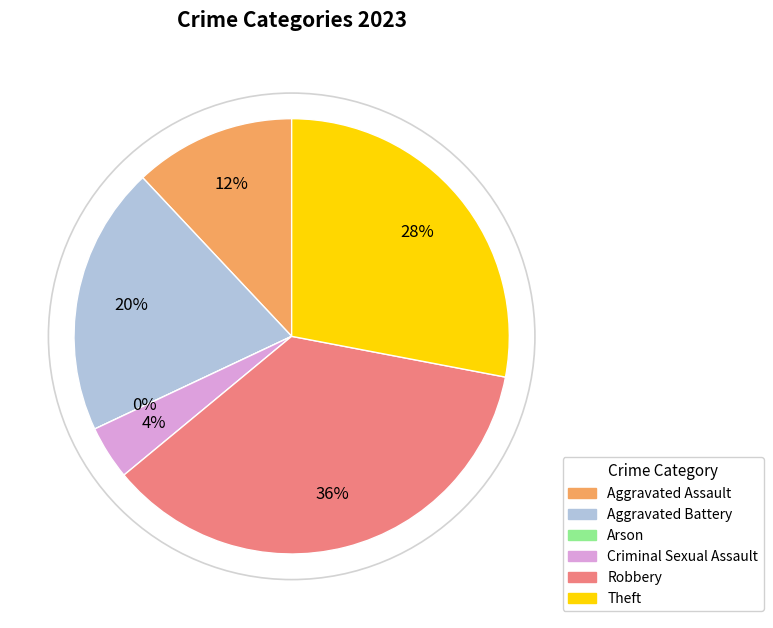

How many slices are in this pie chart?

6